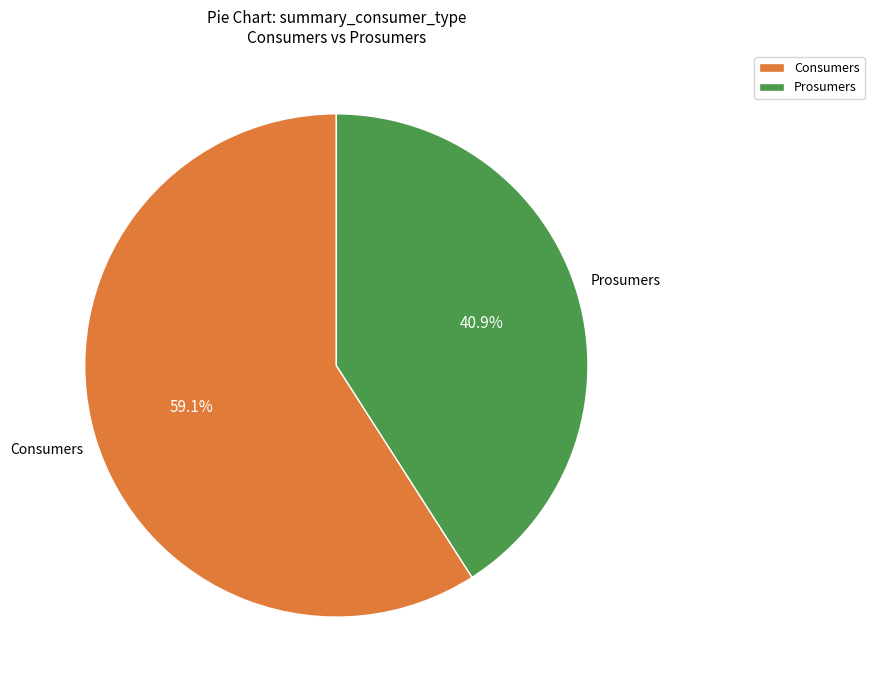

To the nearest percent, what portion does Consumers represent?

59%